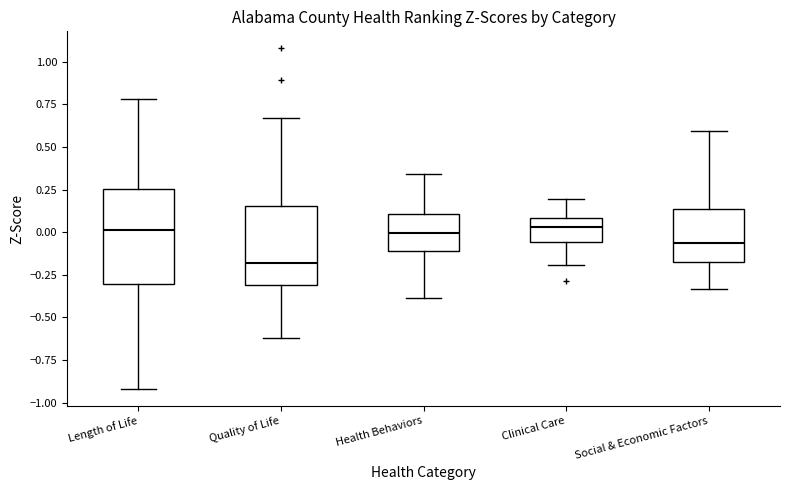

Comparing the boxes themselves (not the whiskers), which one is the tallest?

Length of Life